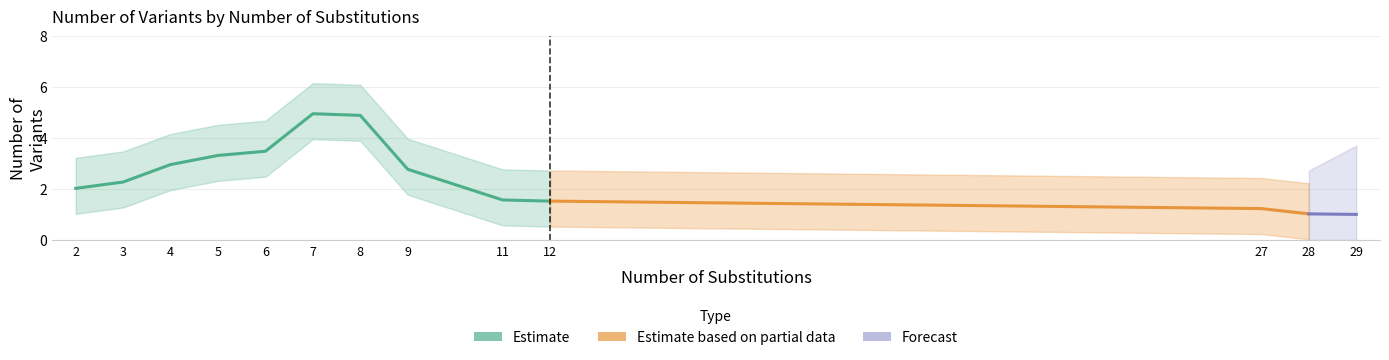

How many interior local peaks (higher than both neighbors) does the data have?

2